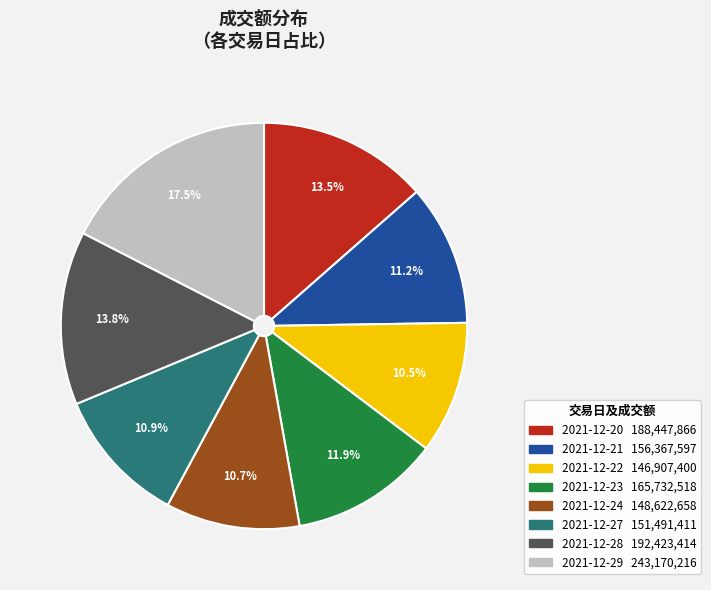

Which has a higher value, 2021-12-29 or 2021-12-23?

2021-12-29